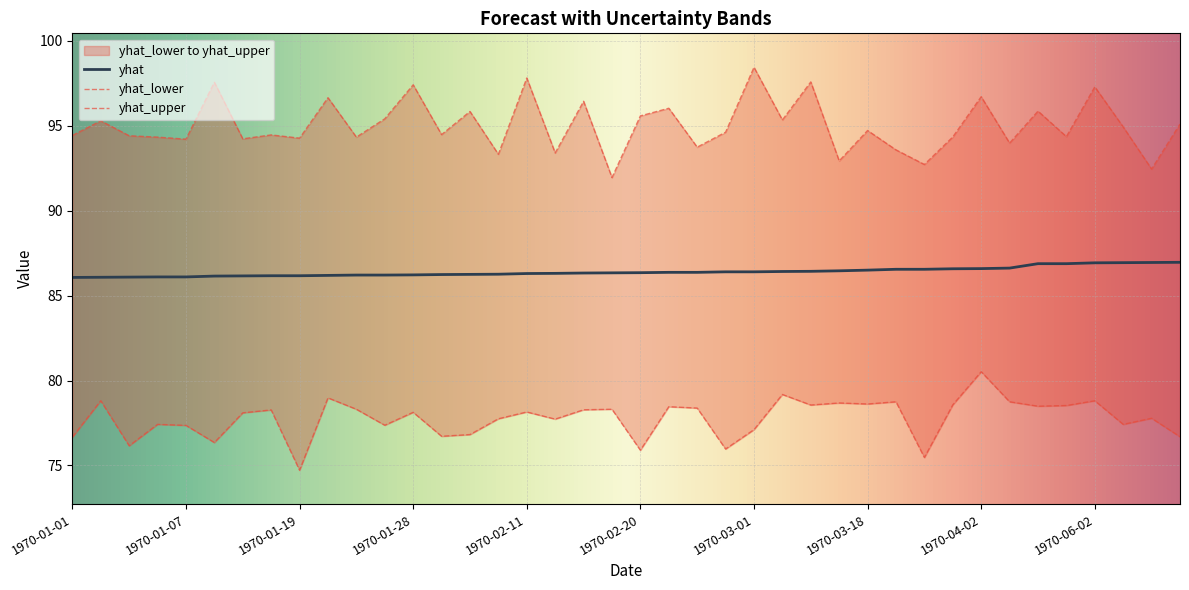

What is the difference between the maximum and minimum values in the yhat_lower series?

5.8